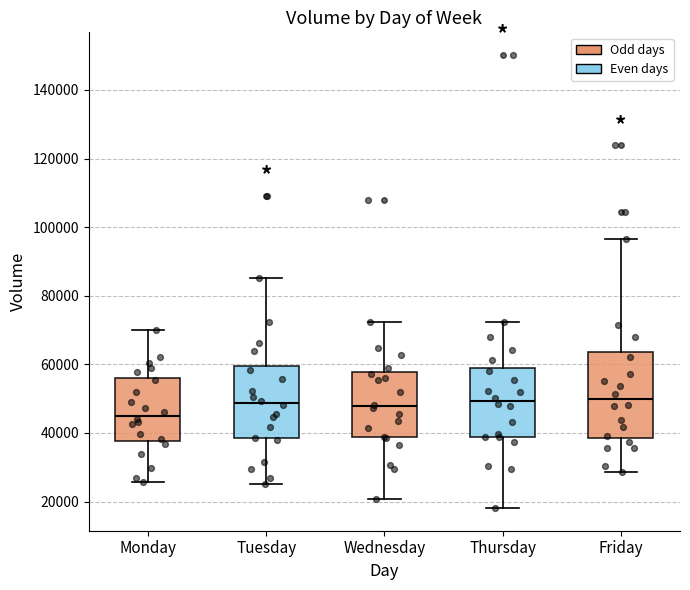

Where does the median line of the box for Wednesday sit on the y-axis? The values are not printed on the chart, so give them approximately, as read against the axis.

48000